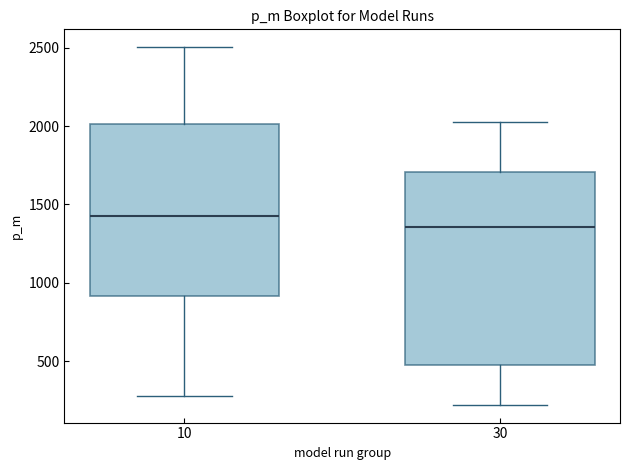

Where is the upper edge of the box at x = 30 on the y-axis? The values are not printed on the chart, so give them approximately, as read against the axis.

1700